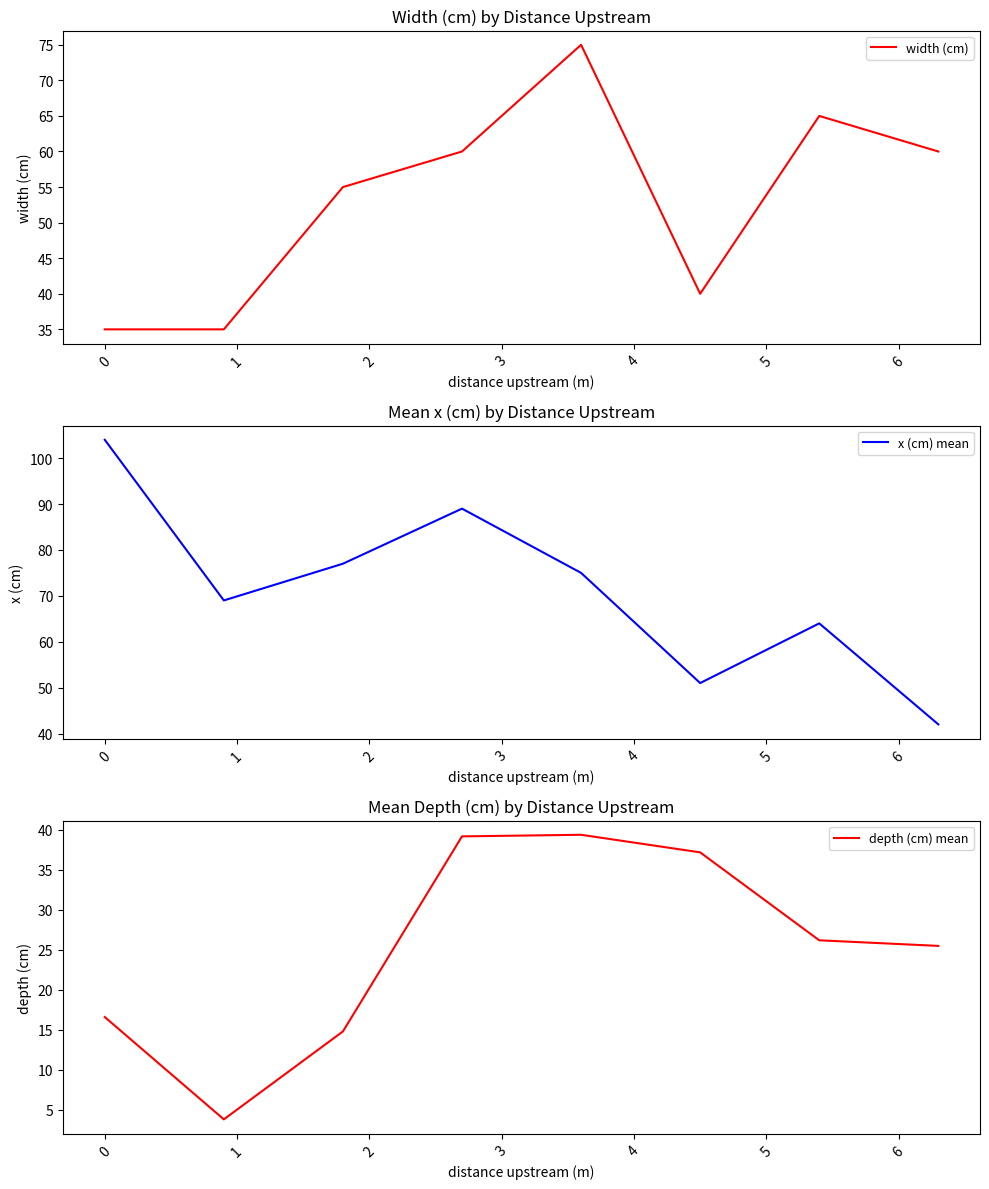

True or false: depth (cm) mean and x (cm) mean cross at least once.

False